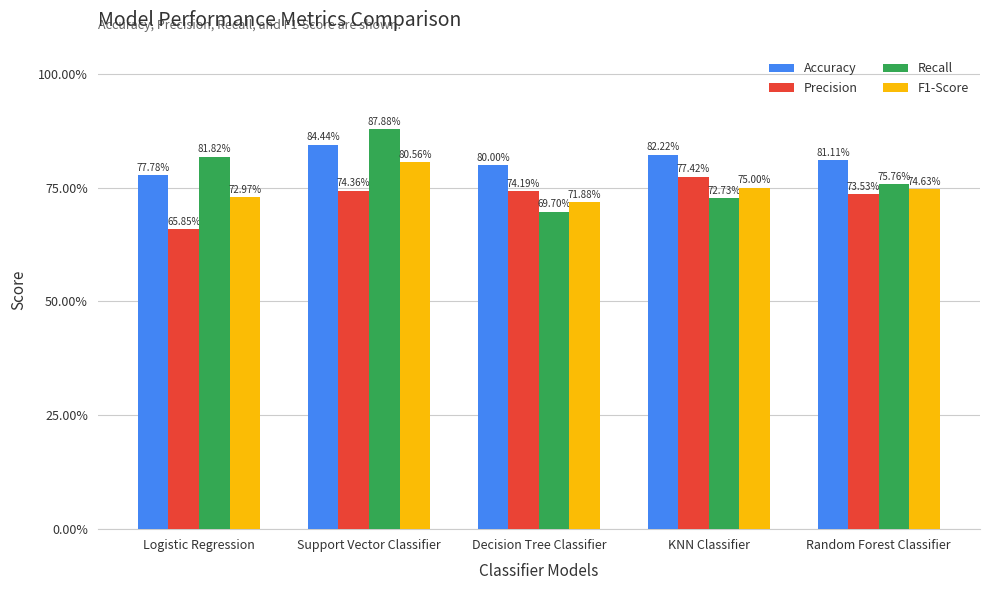

What are all the series names shown in the legend?

Accuracy, Precision, Recall, F1-Score